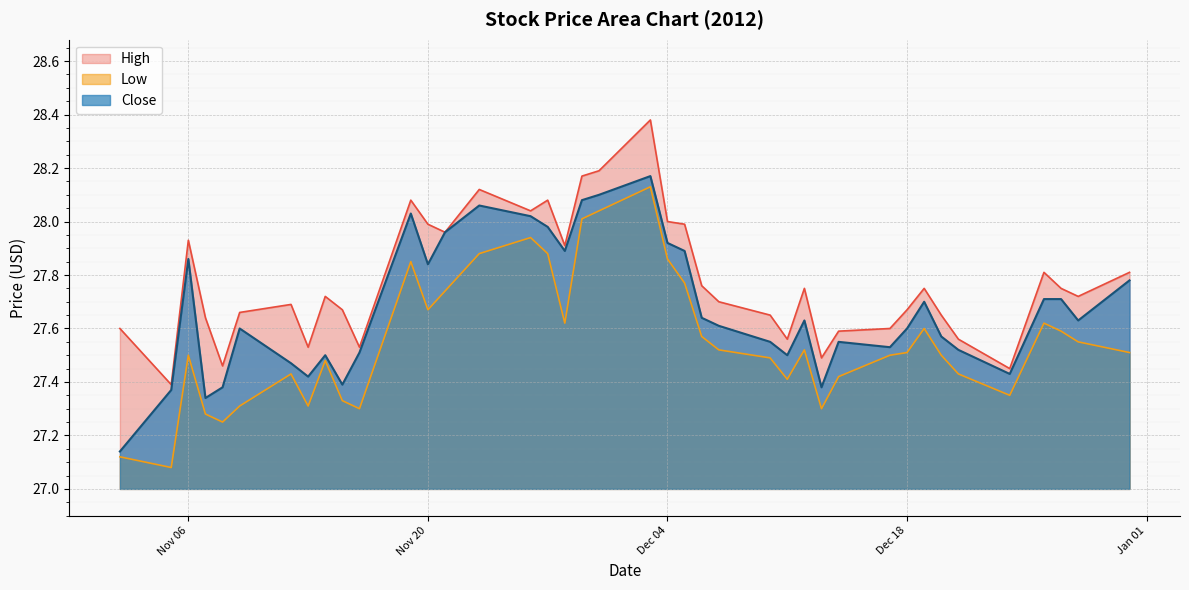

True or false: High and Close cross at least once.

False